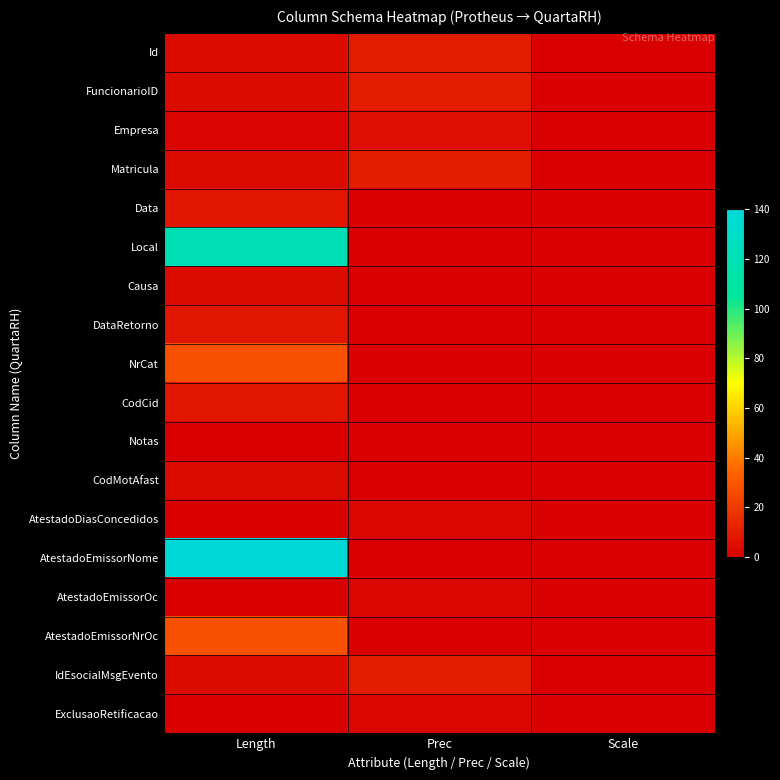

Reading left to right, list all the values displayed in this chart.

Id: Length=4	Prec=10	Scale=0
FuncionarioID: Length=4	Prec=10	Scale=0
Empresa: Length=2	Prec=5	Scale=0
Matricula: Length=4	Prec=10	Scale=0
Data: Length=8	Prec=0	Scale=0
Local: Length=120	Prec=0	Scale=0
Causa: Length=4	Prec=0	Scale=0
DataRetorno: Length=8	Prec=0	Scale=0
NrCat: Length=28	Prec=0	Scale=0
CodCid: Length=8	Prec=0	Scale=0
Notas: Length=1	Prec=0	Scale=0
CodMotAfast: Length=4	Prec=0	Scale=0
AtestadoDiasConcedidos: Length=1	Prec=3	Scale=0
AtestadoEmissorNome: Length=140	Prec=0	Scale=0
AtestadoEmissorOc: Length=1	Prec=3	Scale=0
AtestadoEmissorNrOc: Length=28	Prec=0	Scale=0
IdEsocialMsgEvento: Length=4	Prec=10	Scale=0
ExclusaoRetificacao: Length=1	Prec=3	Scale=0